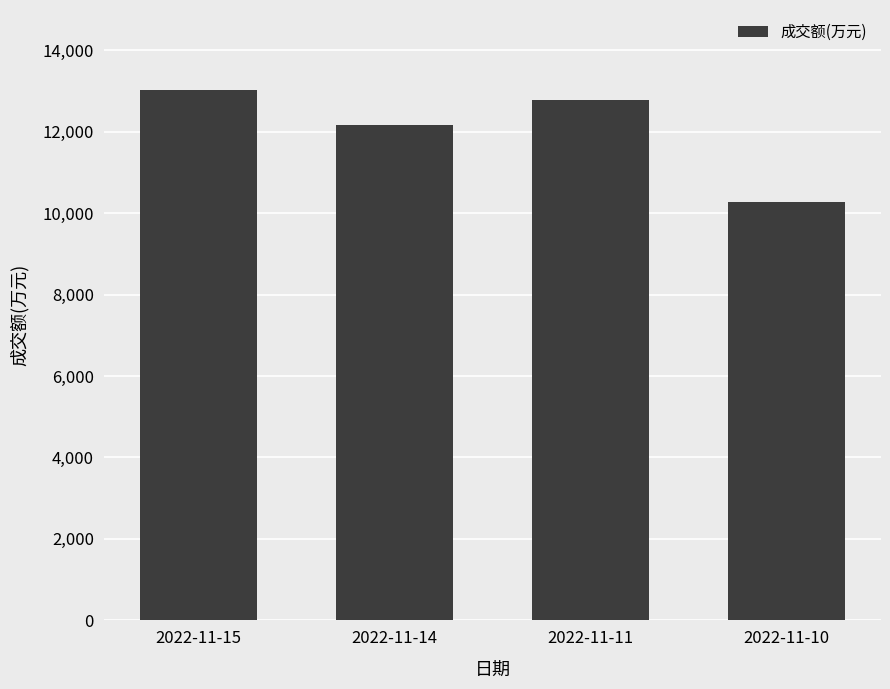

The chart shows a value of 13031 at 2022-11-15. True or false?

True